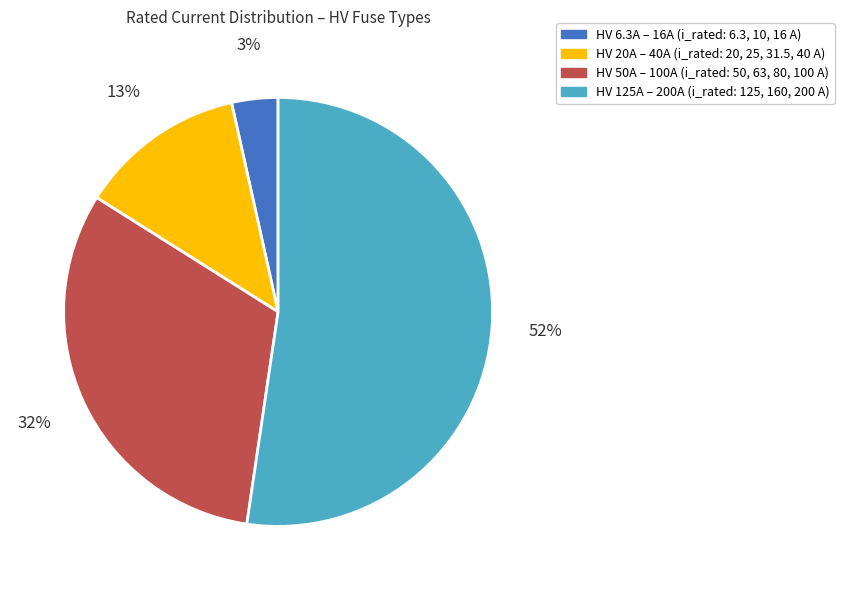

Is there any slice that represents more than half of the pie?

Yes